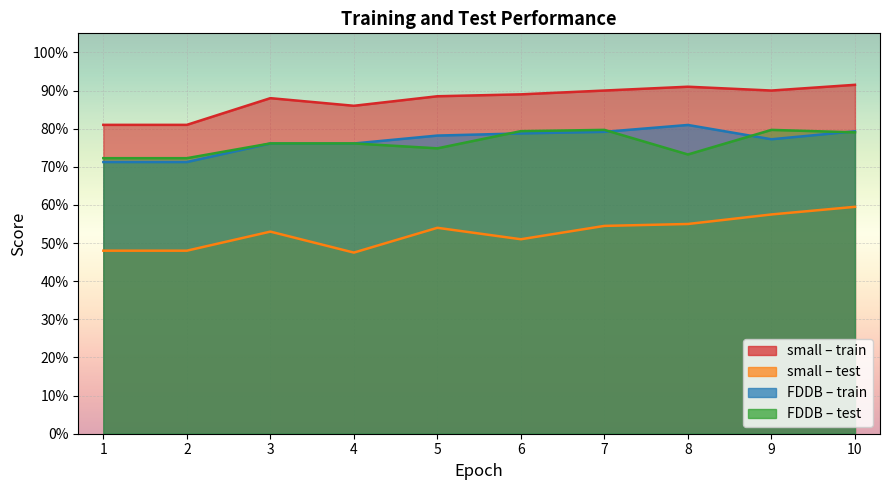

What is the approximate value of small_train at 8?

0.9